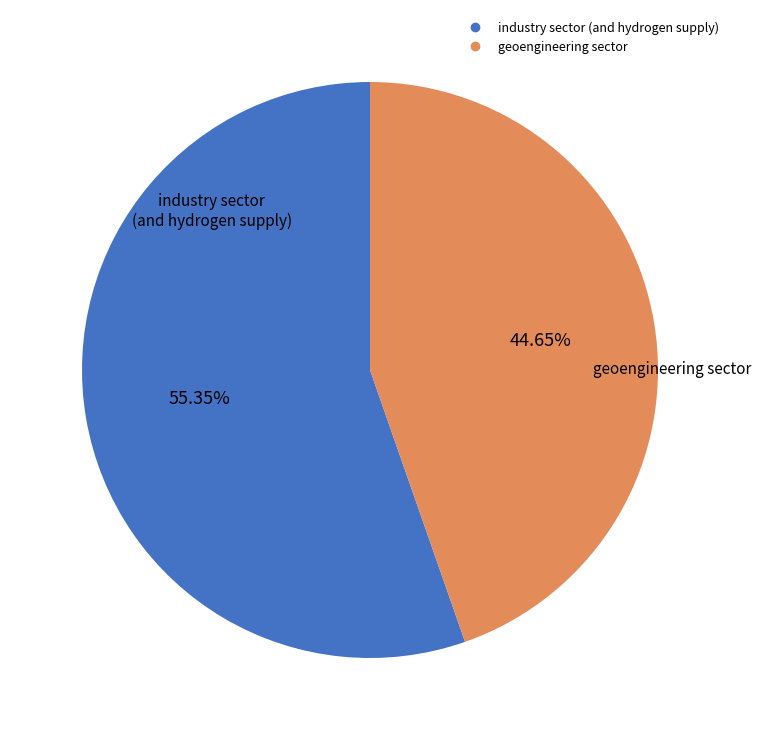

Is there any slice that represents more than half of the pie?

Yes